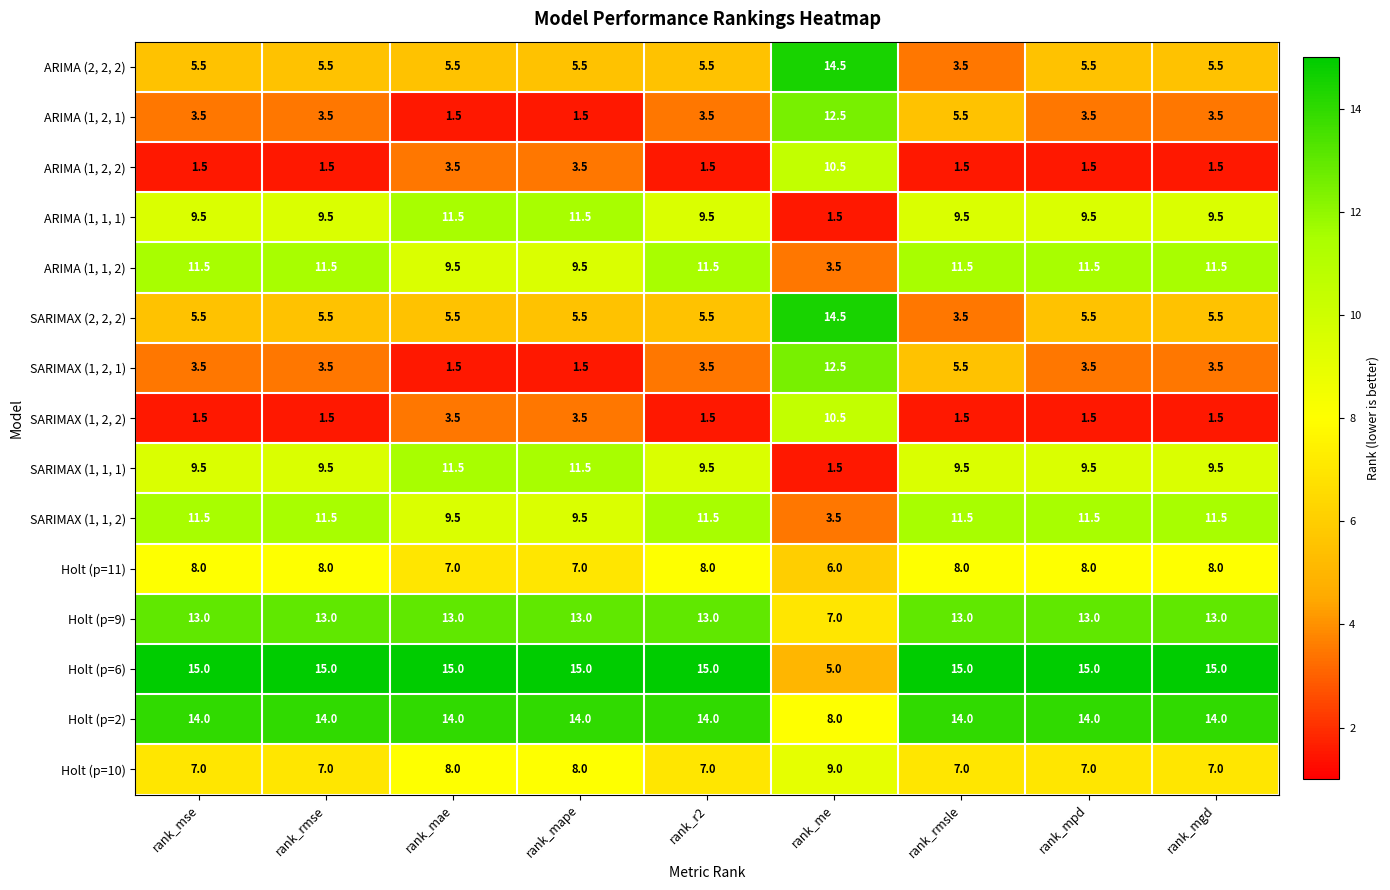

The SARIMAX (1, 1, 1) series shows 1.0 at rank_me. True or false?

False